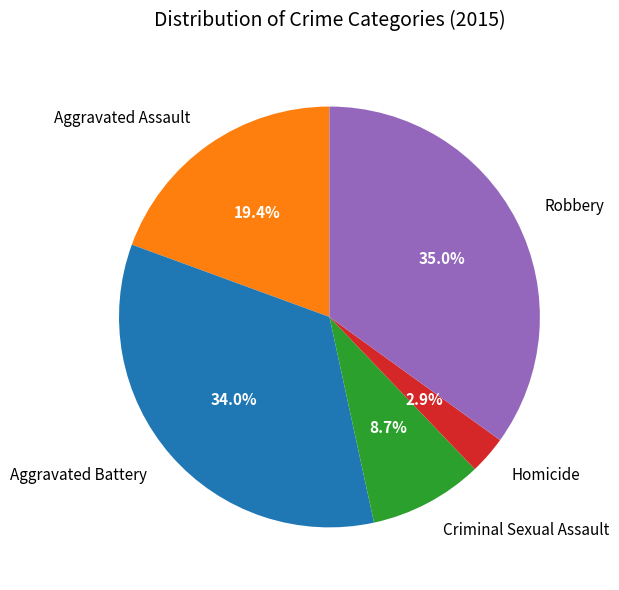

To the nearest percent, what is the average slice percentage?

20%